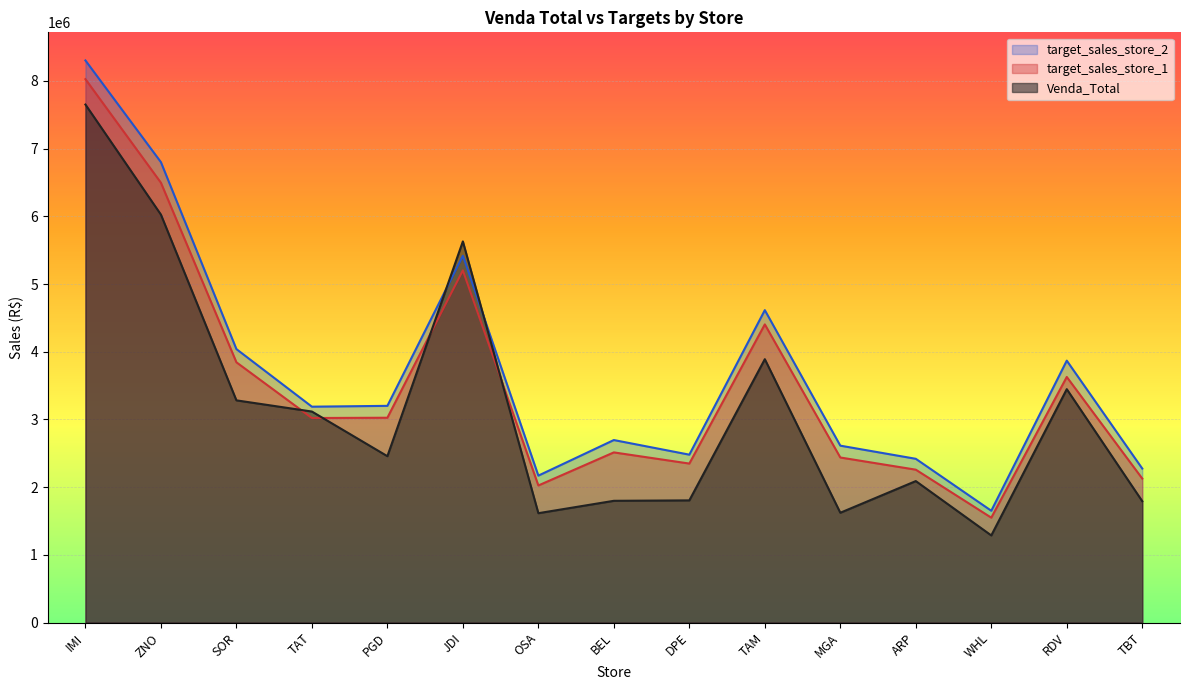

Reading left to right, what are all the values shown in this chart?

Venda_Total: IMI=7651333.7	ZNO=6025262.2	SOR=3281824.6	TAT=3116576.3	PGD=2457010.5	JDI=5629601.6	OSA=1615072.1	BEL=1797914.6	DPE=1804328.8	TAM=3889825.3	MGA=1621650.4	ARP=2089312.2	WHL=1286499.5	RDV=3447183.4	TBT=1792231.2
target_sales_store_1: IMI=8026309.0	ZNO=6496375.0	SOR=3843981.0	TAT=3021009.0	PGD=3025118.0	JDI=5201755.0	OSA=2024388.0	BEL=2513037.0	DPE=2348111.0	TAM=4403925.0	MGA=2437710.0	ARP=2257801.0	WHL=1548968.0	RDV=3627299.0	TBT=2126228.0
target_sales_store_2: IMI=8302751.0	ZNO=6800432.0	SOR=4039012.0	TAT=3188370.0	PGD=3200657.0	JDI=5417401.0	OSA=2169889.0	BEL=2695489.0	DPE=2479512.0	TAM=4614318.0	MGA=2612566.0	ARP=2418465.0	WHL=1651055.0	RDV=3868503.0	TBT=2274356.0